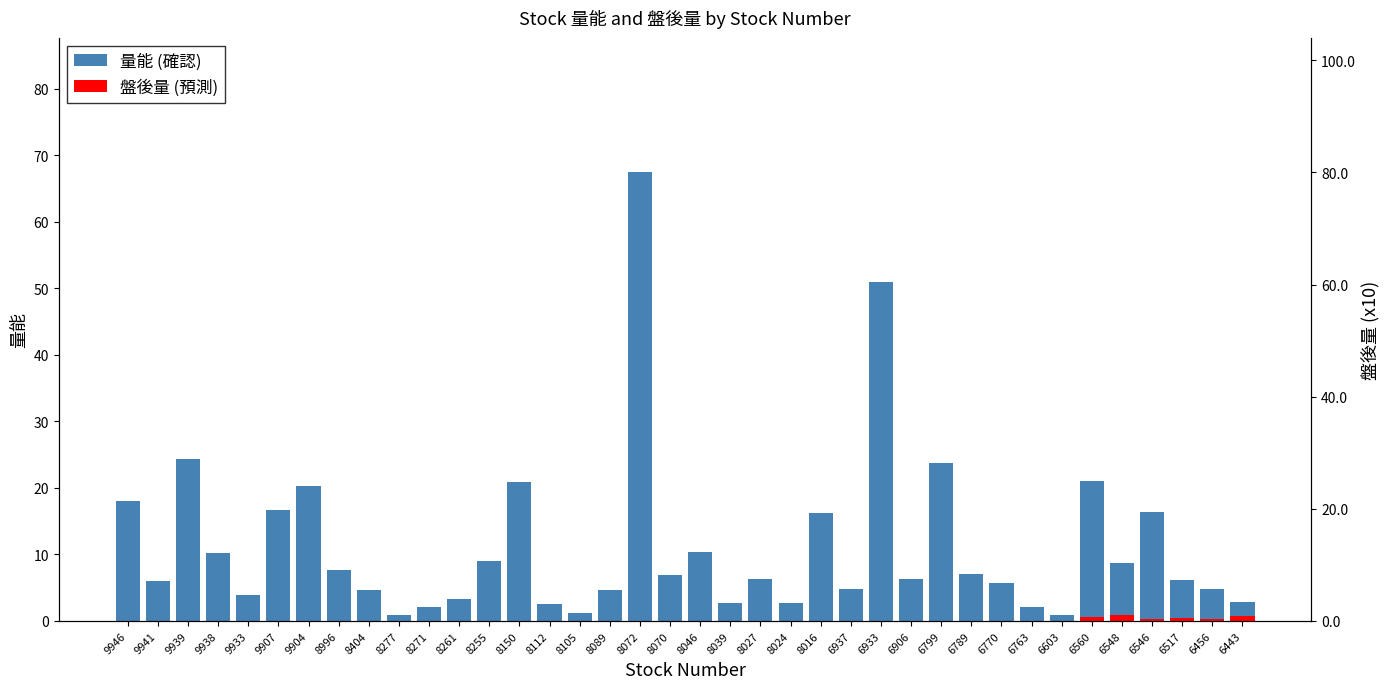

Is it true that the value at 8255 is 9.0?

True